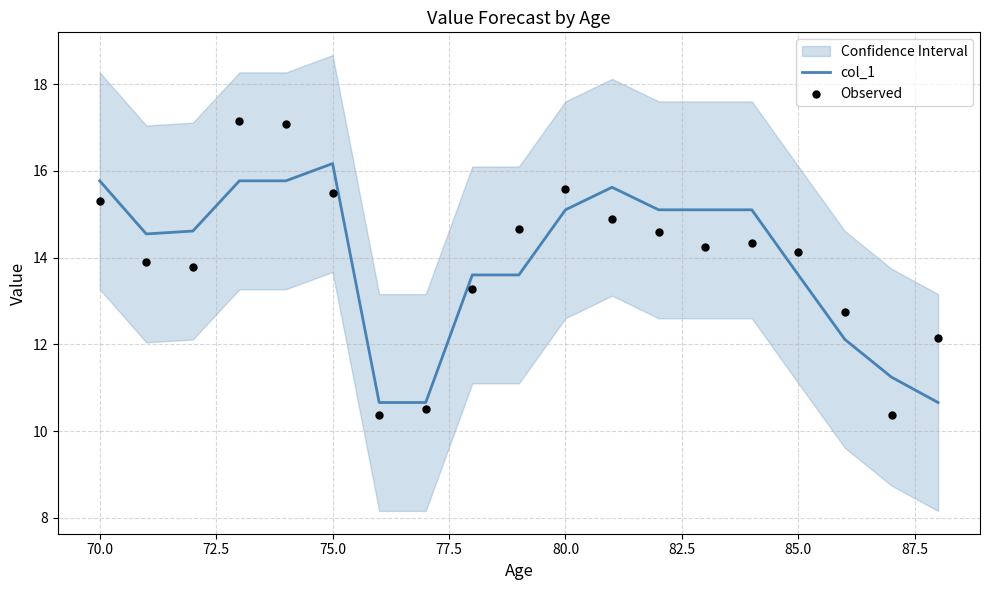

What are all the series names shown in the legend?

col_1, Observed